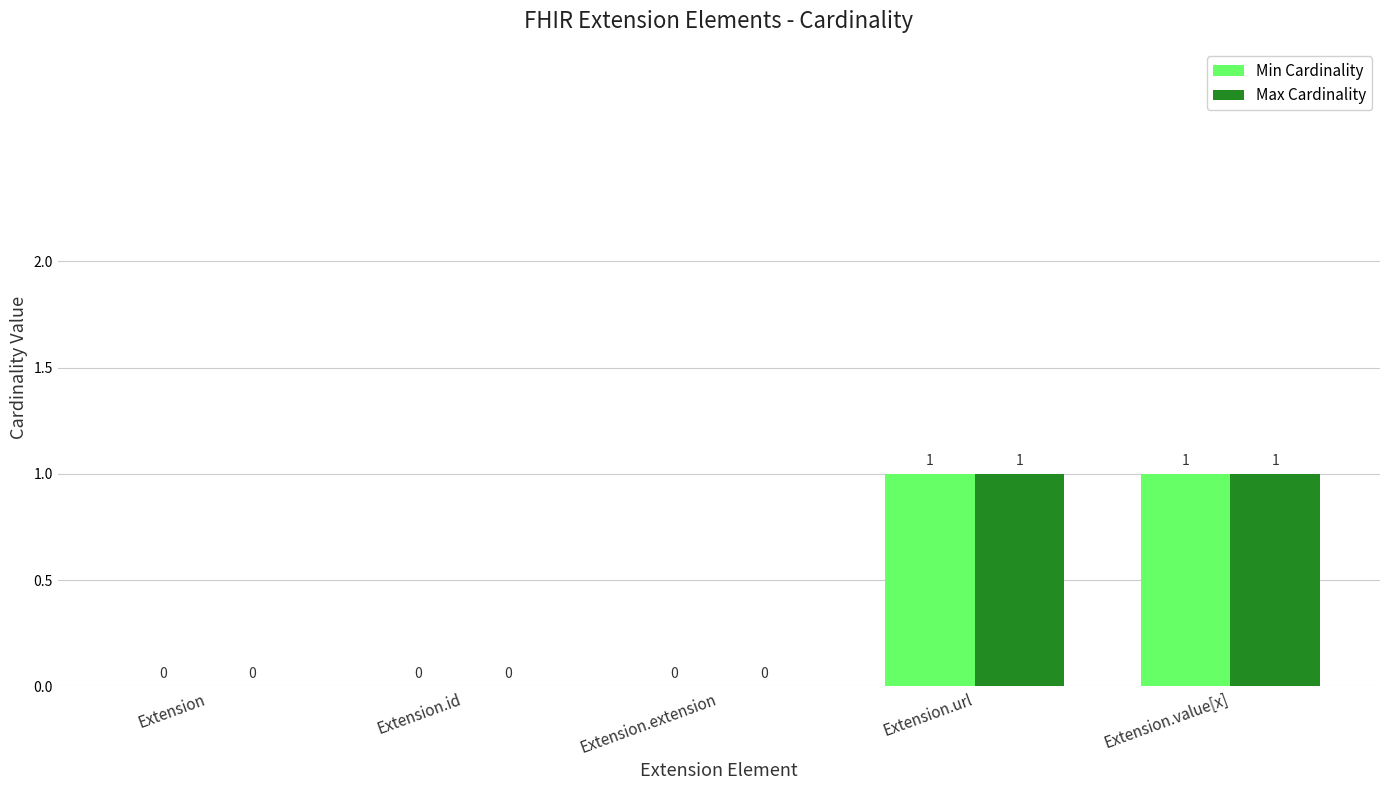

Count the number of data series in this chart.

2